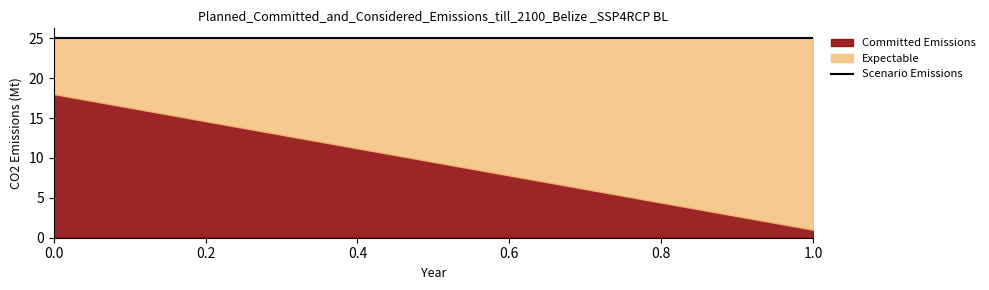

What is the total value across all series at 0.0?

25